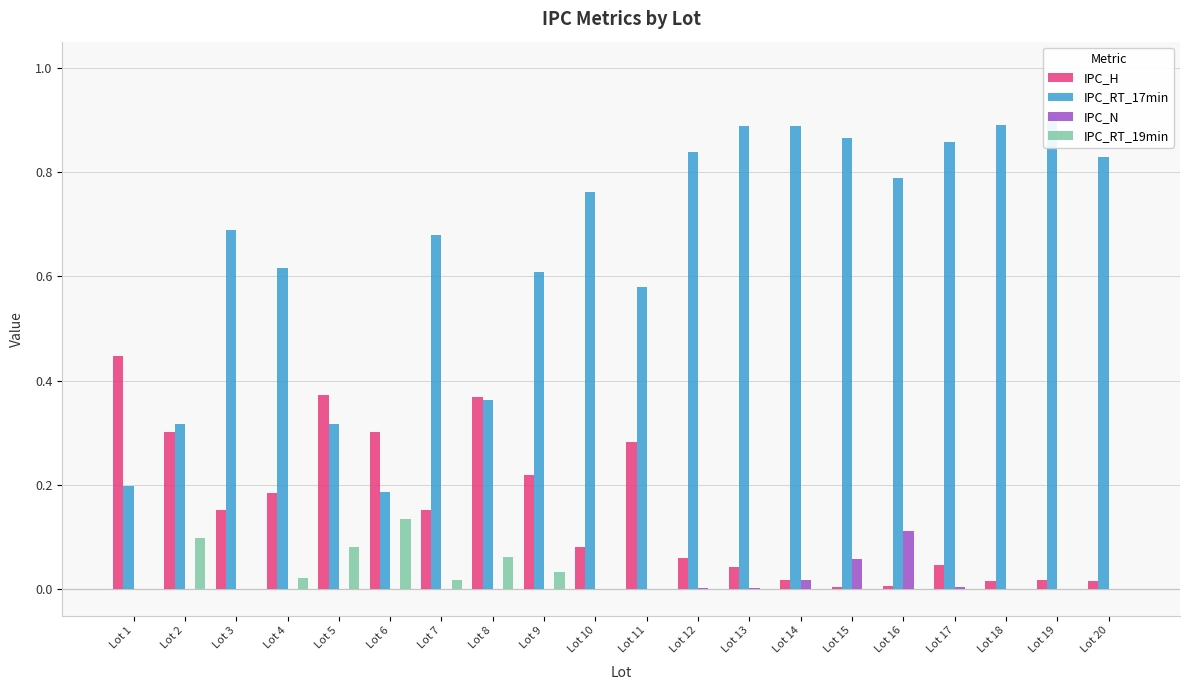

At which category is the sum across all series the highest?

Lot 13